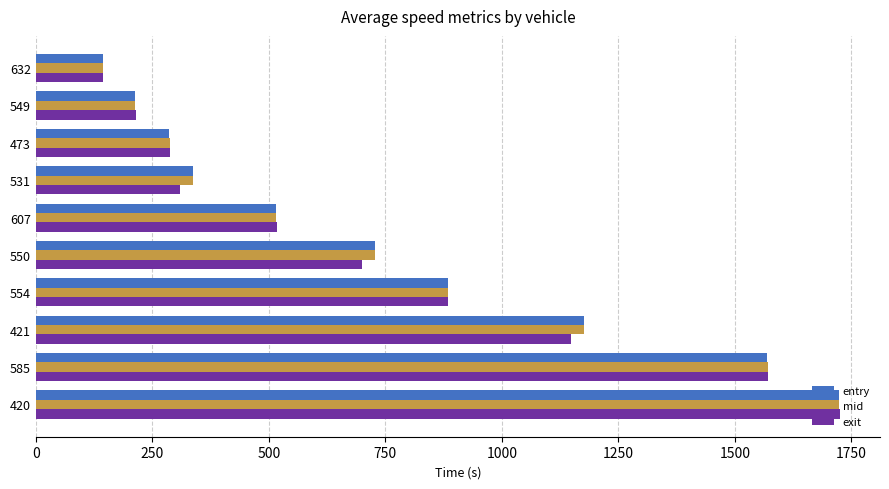

Is it true that mid equals 355.8 at 549?

False